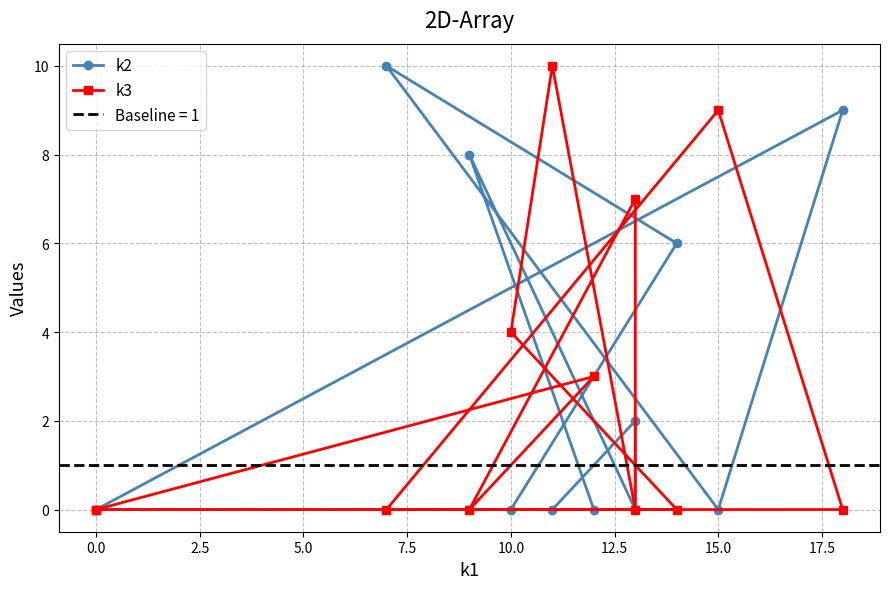

Between 10.0 and 15.0, which series saw the biggest shift?

k3